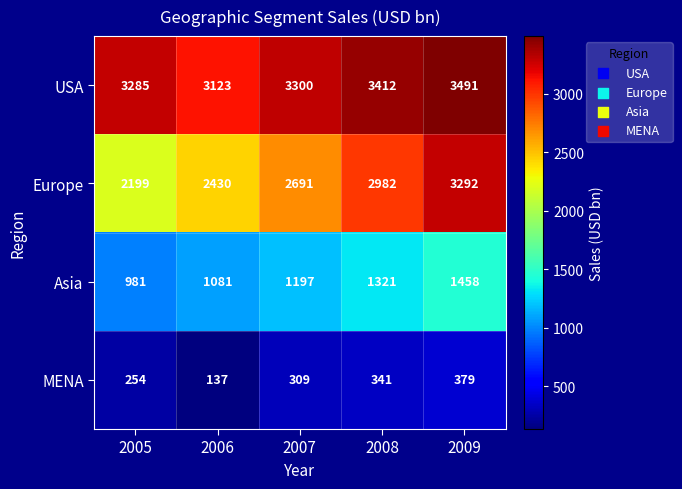

What is the difference between the highest and lowest values at 2008?

3071